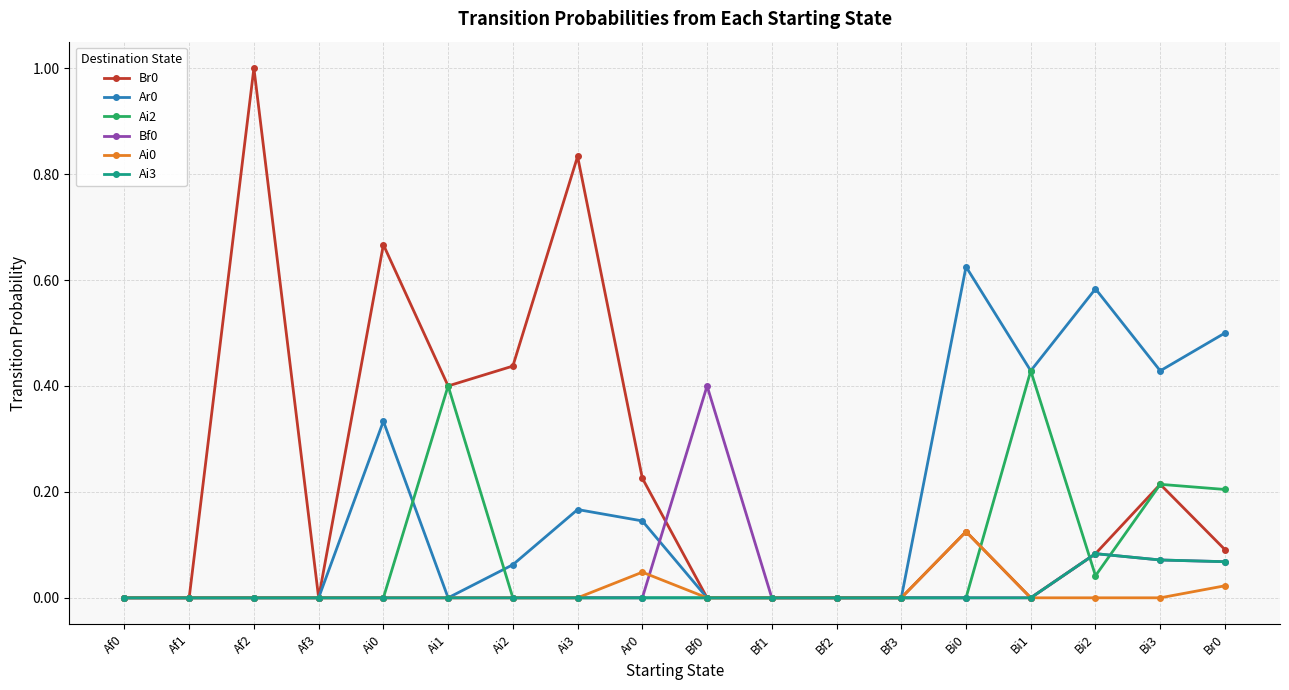

True or false: Bf0 has more than 0 points higher than both neighbors.

True